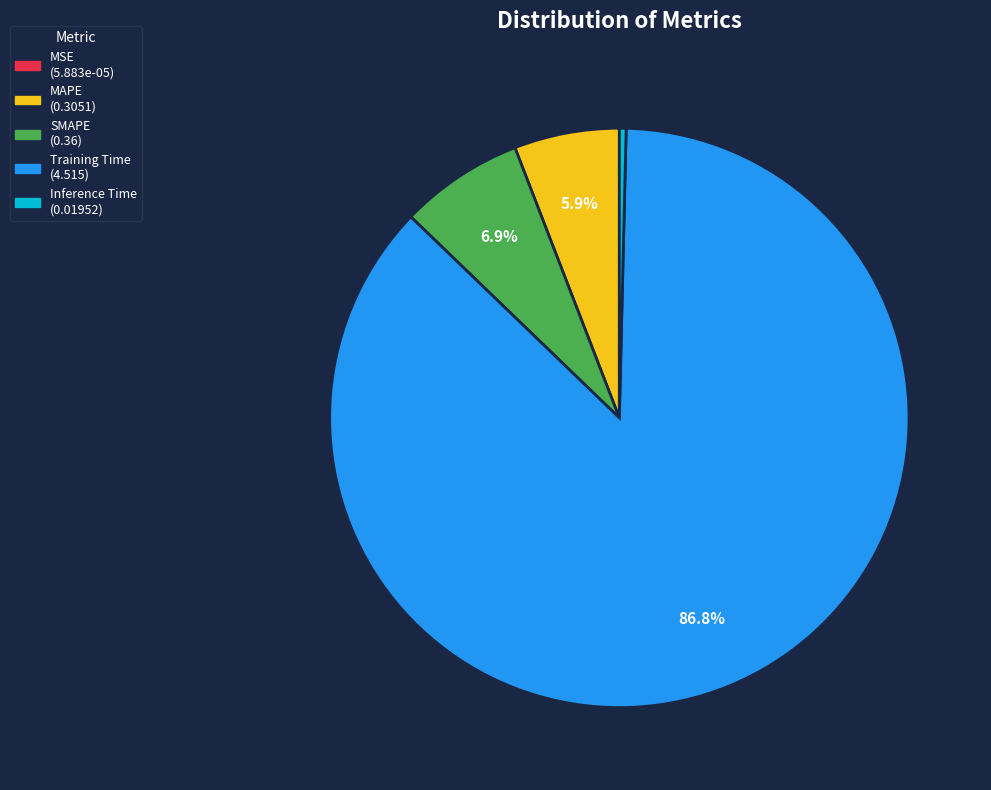

Does SMAPE account for over 50% of the chart?

No